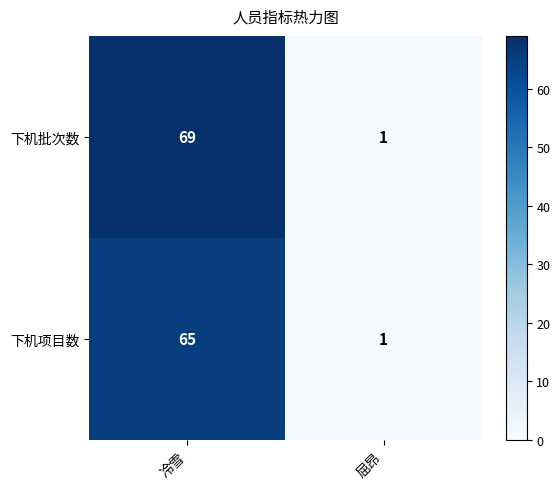

At which category does the chart reach its minimum across all series?

屈昂